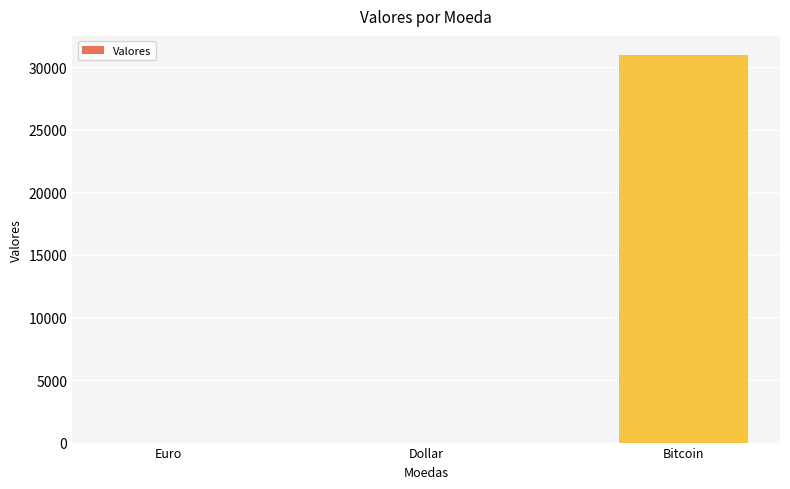

Is it true that the value at Bitcoin is 55273.7?

False